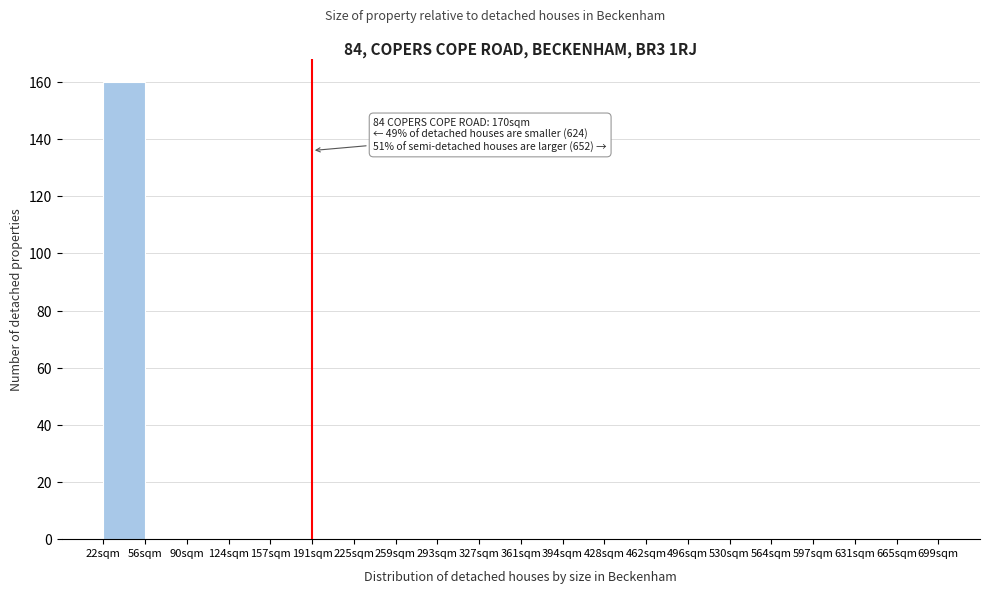

Reading right to left, transcribe all the data shown in this chart.

665sqm=0	631sqm=0	597sqm=0	564sqm=0	530sqm=0	496sqm=0	462sqm=0	428sqm=0	394sqm=0	361sqm=0	327sqm=0	293sqm=0	259sqm=0	225sqm=0	191sqm=0	157sqm=0	124sqm=0	90sqm=0	56sqm=0	22sqm=160